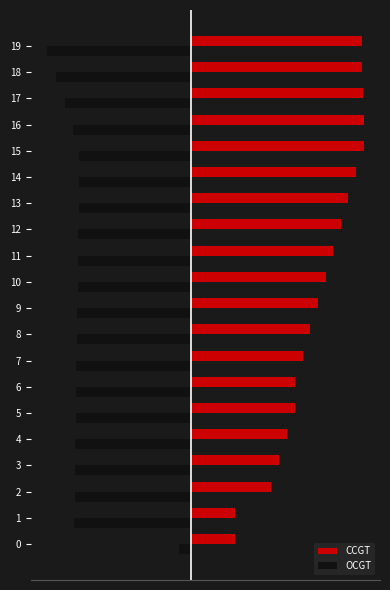

The CCGT series shows 2098 at 7. True or false?

True